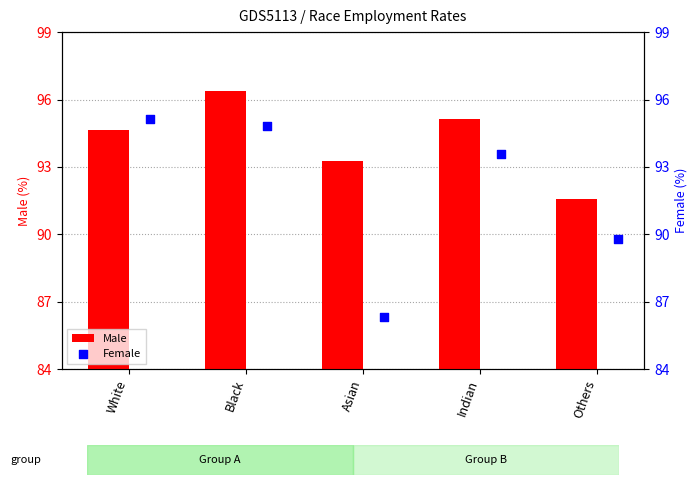

At which label does Male first exceed 94?

White